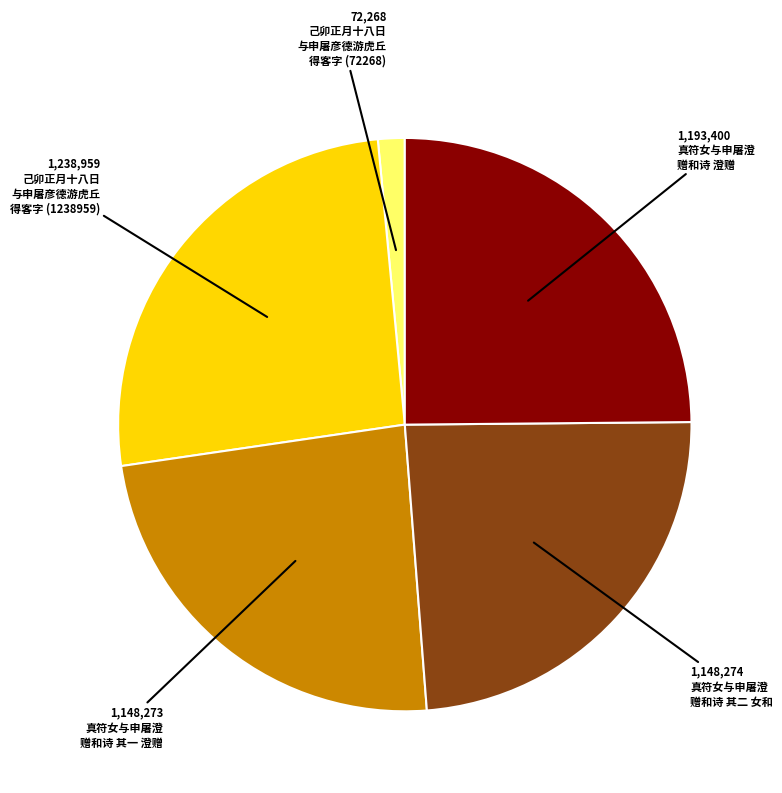

Is there any slice that represents more than half of the pie?

No